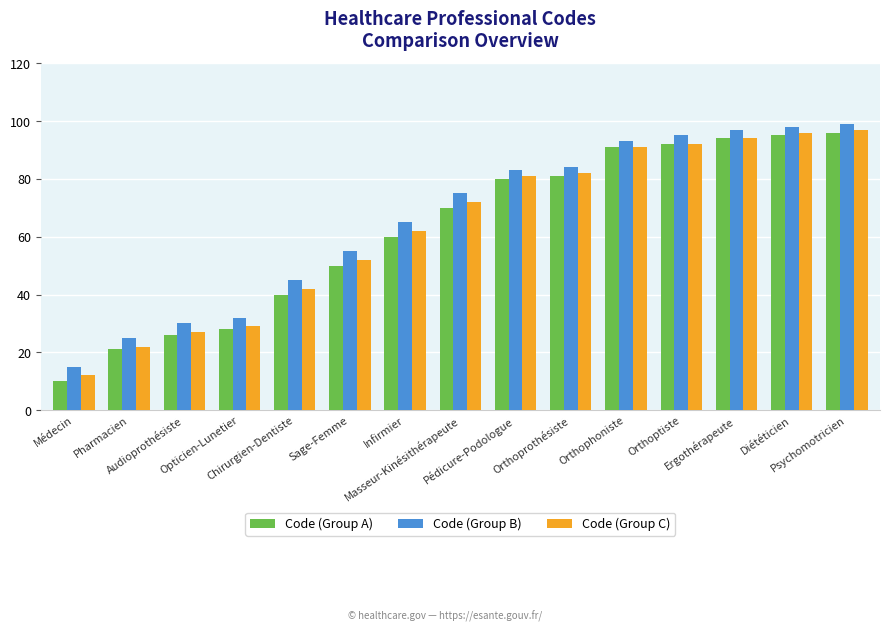

Rank the categories by Code (Group A) value from highest to lowest.

Psychomotricien, Diététicien, Ergothérapeute, Orthoptiste, Orthophoniste, Orthoprothésiste, Pédicure-Podologue, Masseur-Kinésithérapeute, Infirmier, Sage-Femme, Chirurgien-Dentiste, Opticien-Lunetier, Audioprothésiste, Pharmacien, Médecin